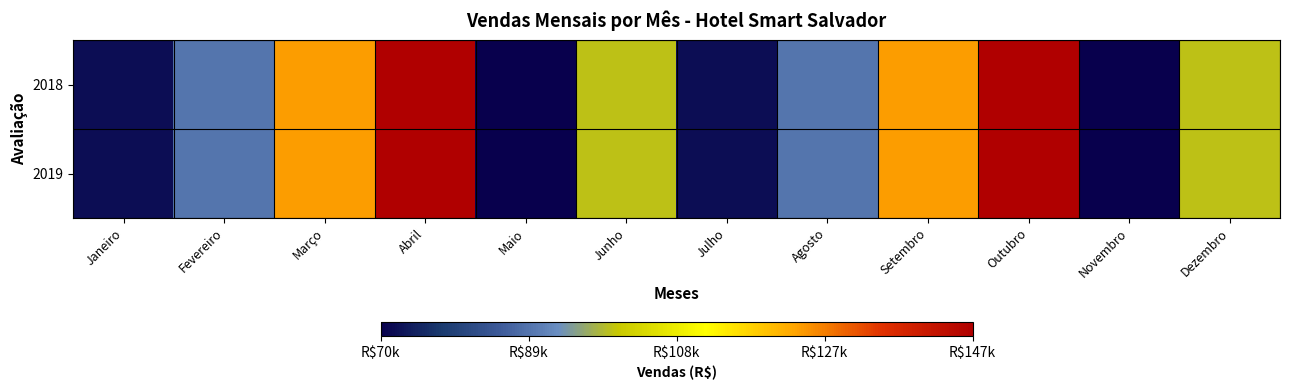

Which label corresponds to the smallest value in the chart?

Maio